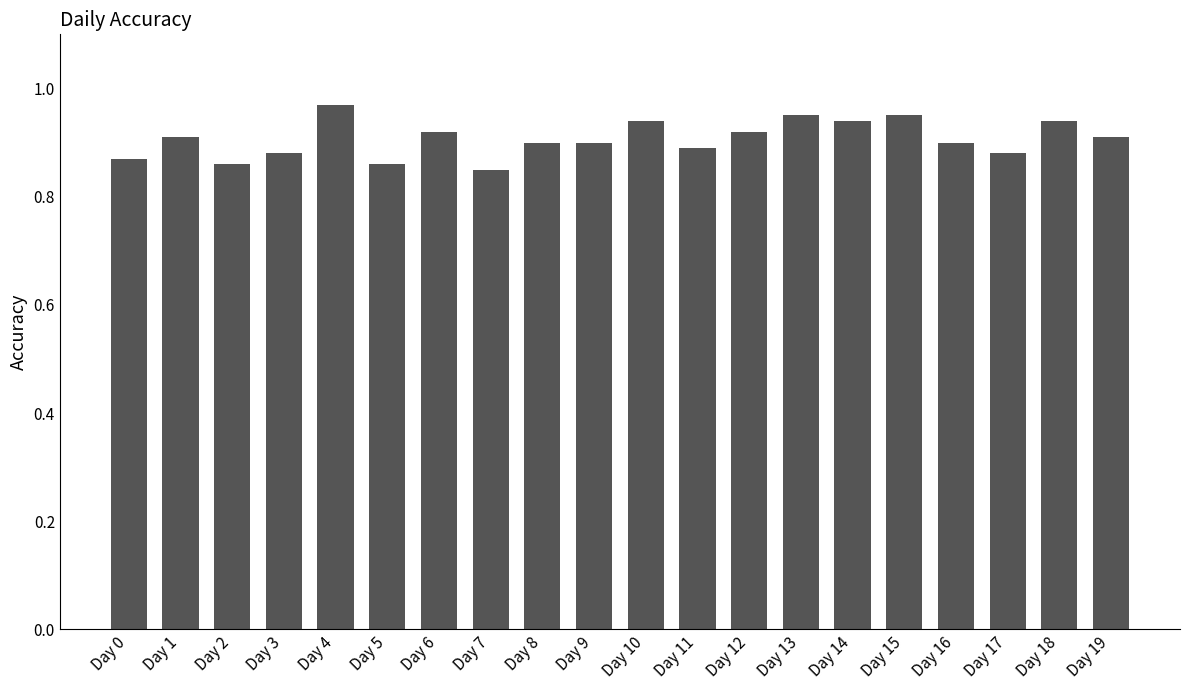

What is the difference between the second highest and minimum values?

0.1